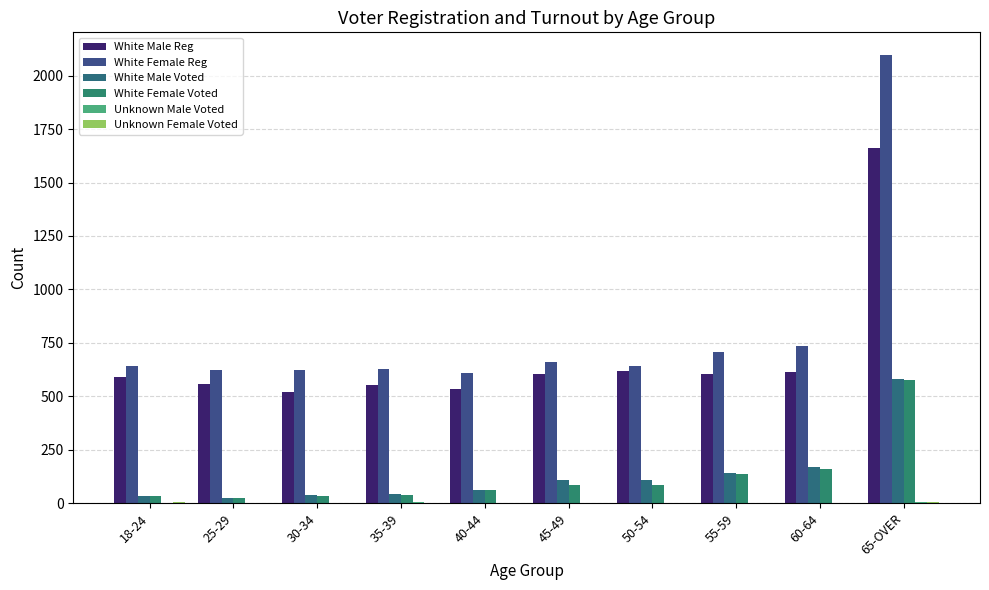

Are the bars horizontal?

No